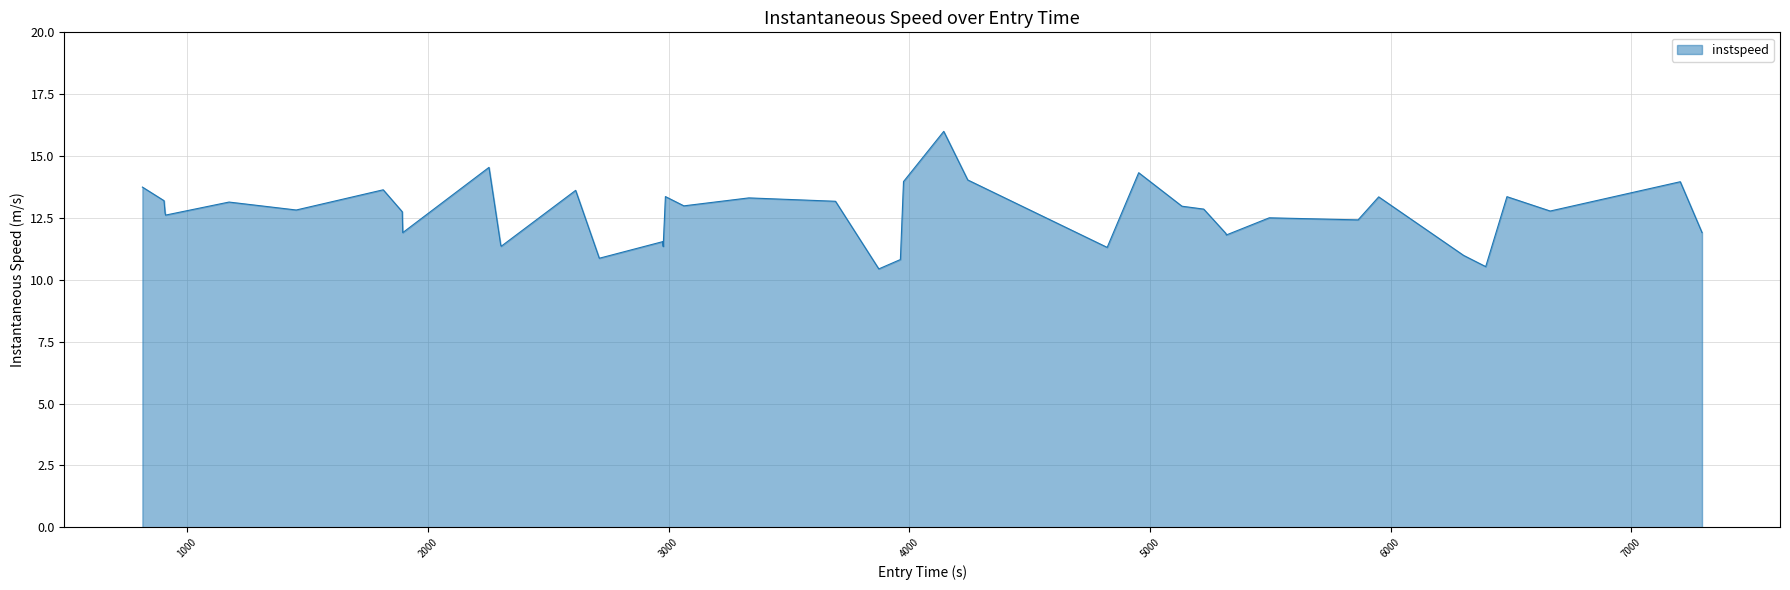

What is the greatest value displayed?

16.0